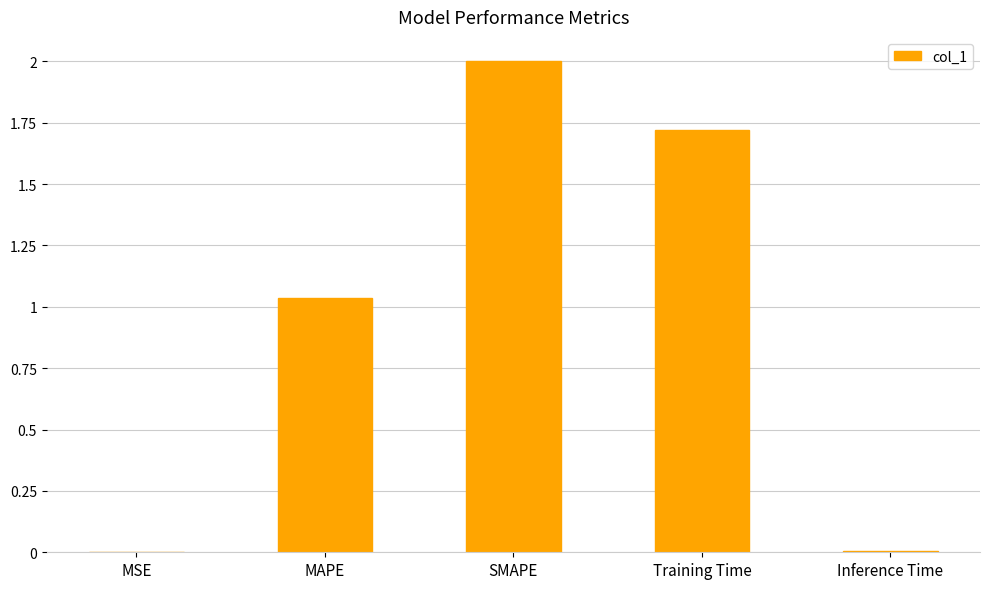

True or false: the data shows 1.7 at Training Time.

True